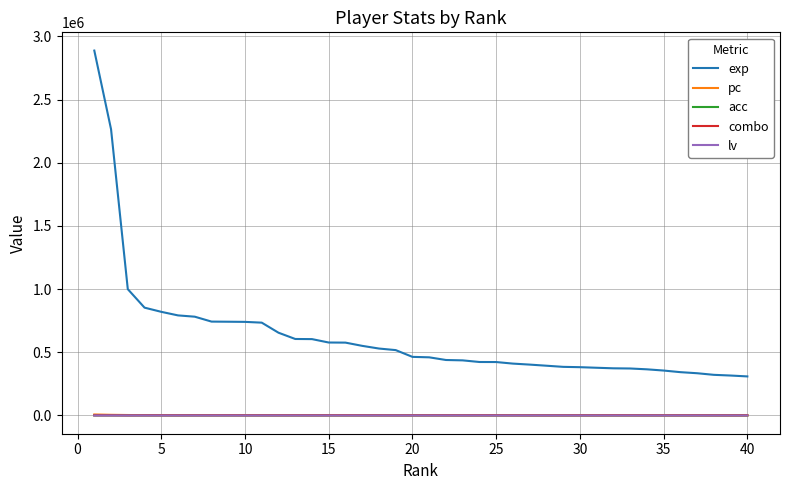

Which series has the largest range (max minus min)?

exp